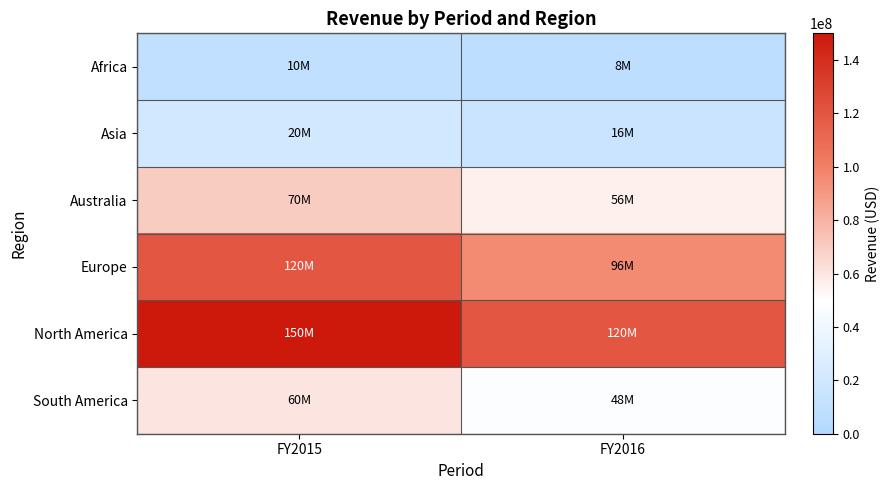

At which category is the sum across all series the highest?

FY2015